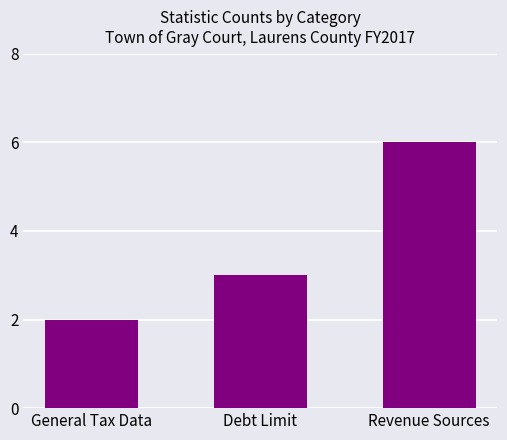

True or false: the data shows 10 at Revenue Sources.

False